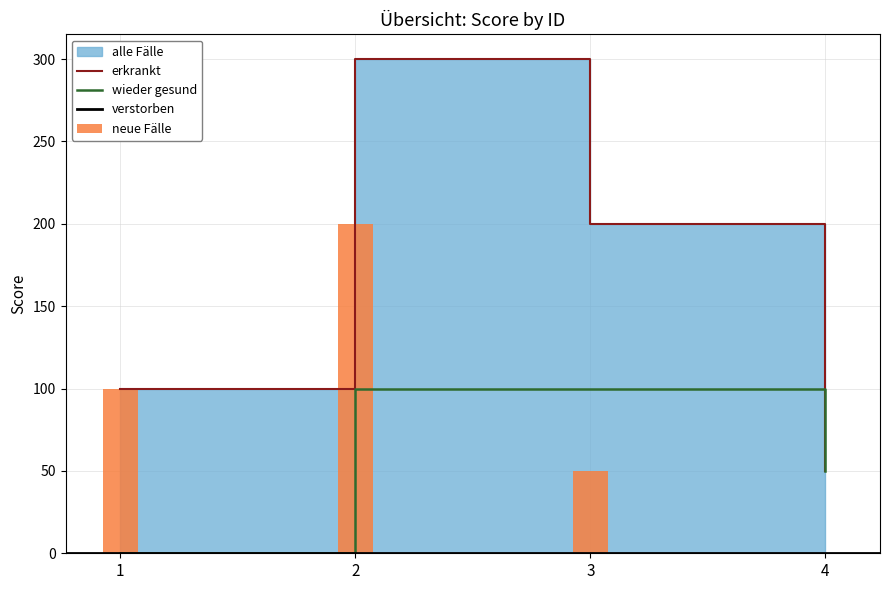

What is the average value of the neue Fälle series?

88